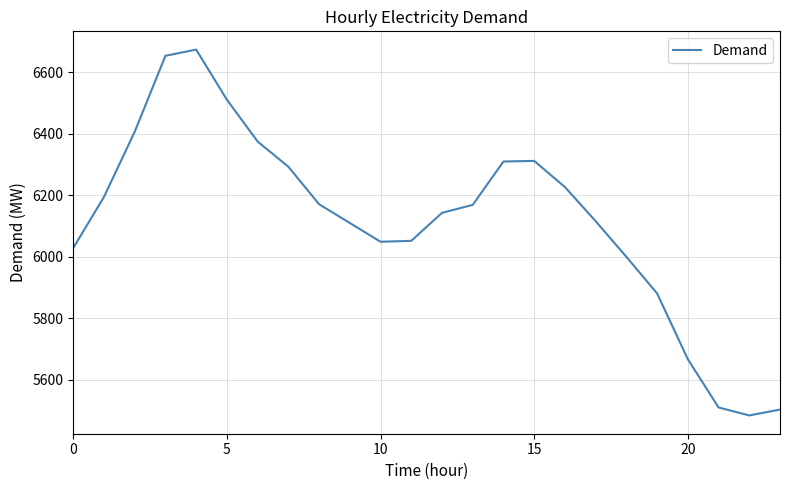

What is the smallest value displayed?

5484